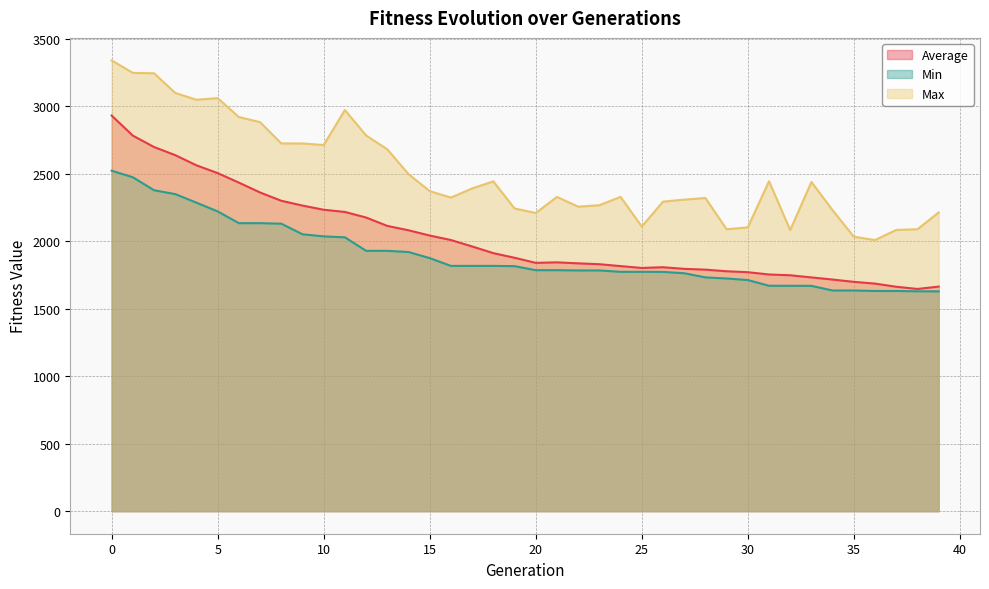

Reading right to left, list all the values displayed in this chart.

Average: 39=1663.8	38=1646.2	37=1662.6	36=1685.8	35=1698.9	34=1715.8	33=1731.7	32=1747.6	31=1753.4	30=1770.3	29=1777.3	28=1789.3	27=1795.0	26=1807.2	25=1801.8	24=1815.6	23=1829.5	22=1835.9	21=1843.2	20=1839.5	19=1877.3	18=1911.6	17=1961.0	16=2008.8	15=2041.9	14=2080.9	13=2113.2	12=2175.3	11=2216.7	10=2232.9	9=2263.9	8=2299.5	7=2360.9	6=2433.9	5=2504.4	4=2562.0	3=2637.4	2=2697.5	1=2782.0	0=2930.8
Min: 39=1628.1	38=1628.8	37=1631.2	36=1631.2	35=1634.7	34=1634.7	33=1669.1	32=1669.8	31=1669.8	30=1712.1	29=1723.7	28=1731.8	27=1762.7	26=1772.4	25=1773.1	24=1773.1	23=1783.2	22=1783.2	21=1785.2	20=1785.2	19=1815.1	18=1817.1	17=1817.1	16=1817.1	15=1874.6	14=1919.8	13=1928.6	12=1928.6	11=2028.7	10=2035.7	9=2051.2	8=2129.8	7=2133.6	6=2133.6	5=2220.7	4=2285.3	3=2348.8	2=2377.4	1=2473.6	0=2522.2
Max: 39=2213.0	38=2088.6	37=2083.4	36=2008.4	35=2033.1	34=2229.1	33=2438.8	32=2082.1	31=2444.5	30=2102.2	29=2088.4	28=2320.0	27=2308.0	26=2292.9	25=2108.2	24=2328.3	23=2266.4	22=2255.7	21=2327.9	20=2208.8	19=2242.5	18=2443.0	17=2390.6	16=2323.1	15=2370.7	14=2496.6	13=2680.6	12=2783.1	11=2971.7	10=2712.1	9=2723.8	8=2724.2	7=2882.0	6=2919.6	5=3059.7	4=3047.6	3=3098.1	2=3243.9	1=3246.7	0=3339.0